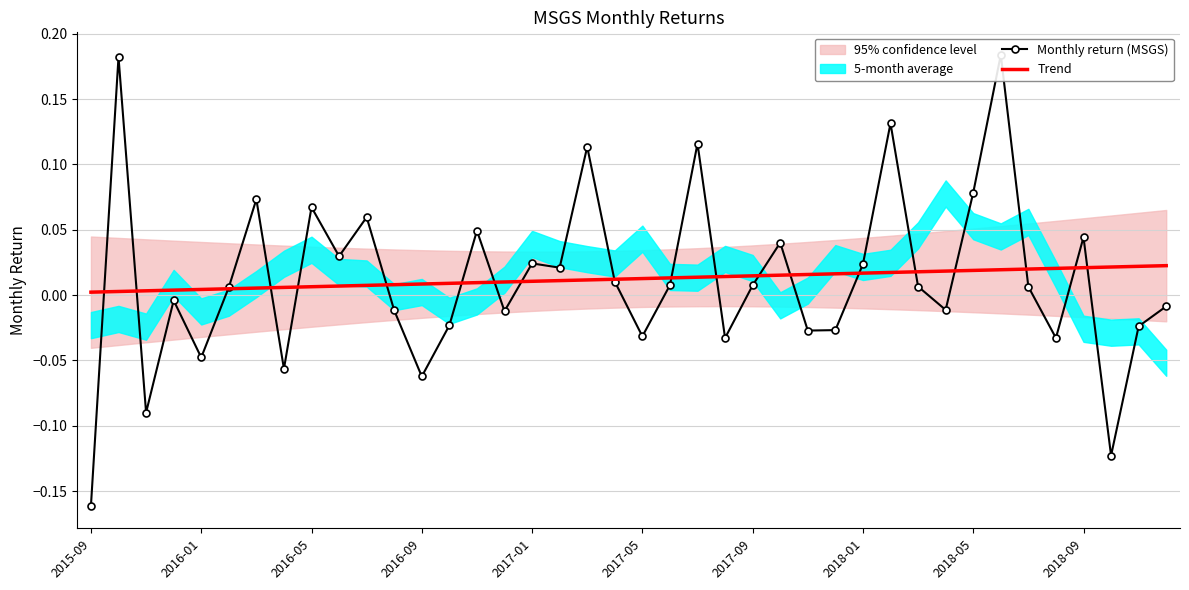

The value of Trend at 21 is 0.0. True or false?

False